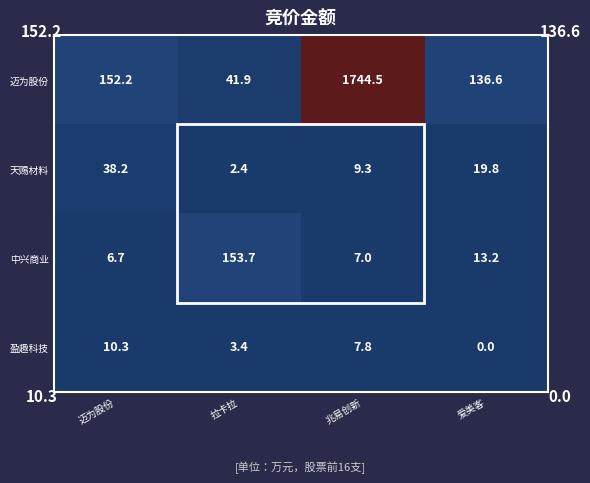

The value of 中兴商业 at 爱美客 is 13.2. True or false?

True